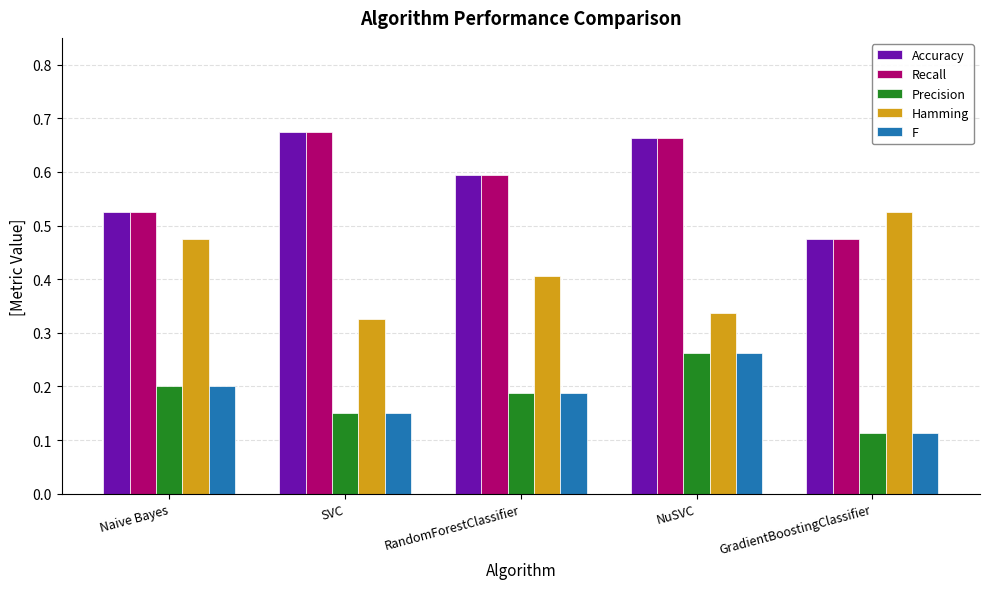

Rank the categories by Hamming value from highest to lowest.

GradientBoostingClassifier, Naive Bayes, RandomForestClassifier, NuSVC, SVC